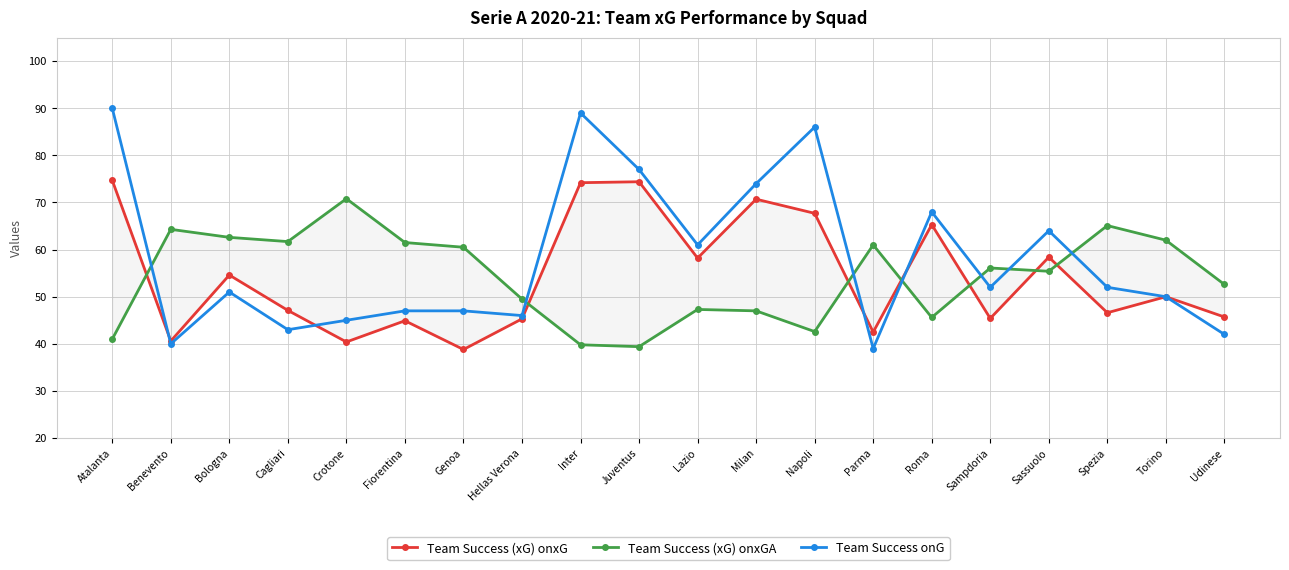

What is the total value across all series at Benevento?

144.9